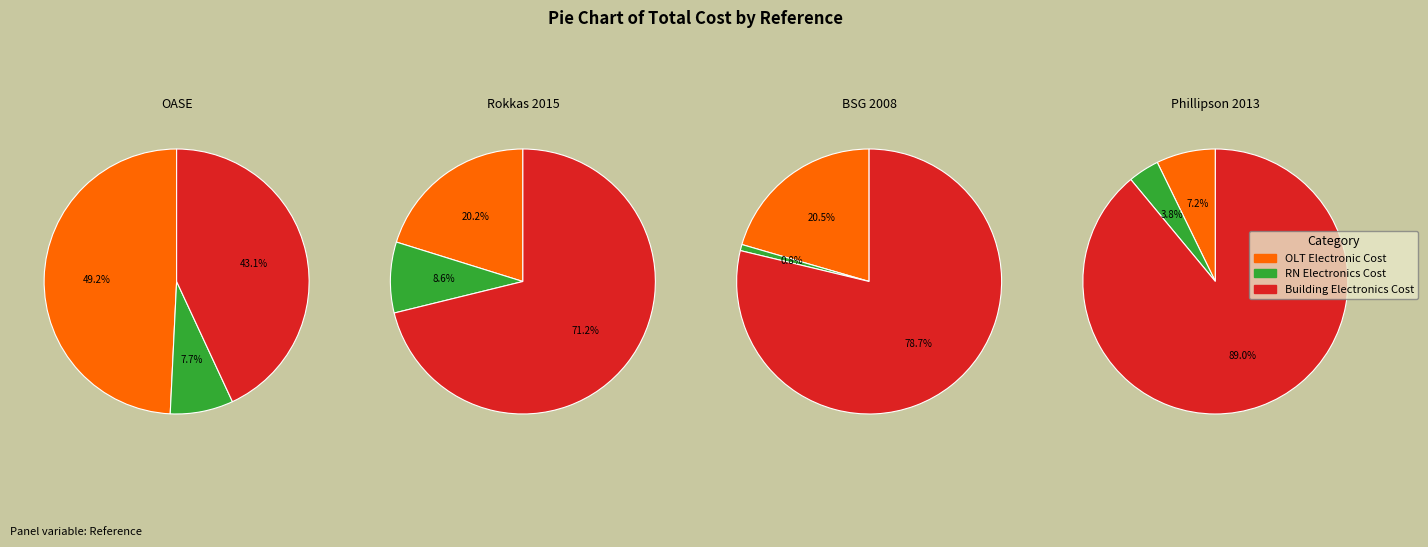

What percentage is the Rokkas 2015 slice, to the nearest percent?

27%